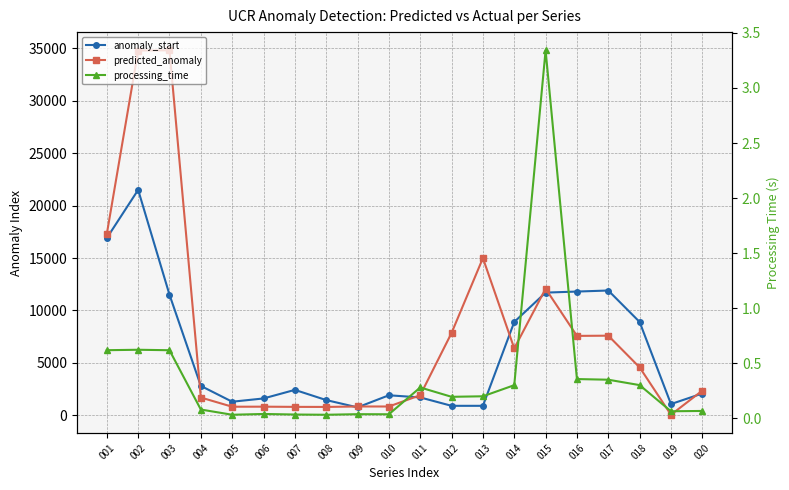

At which category is the sum across all series the highest?

002